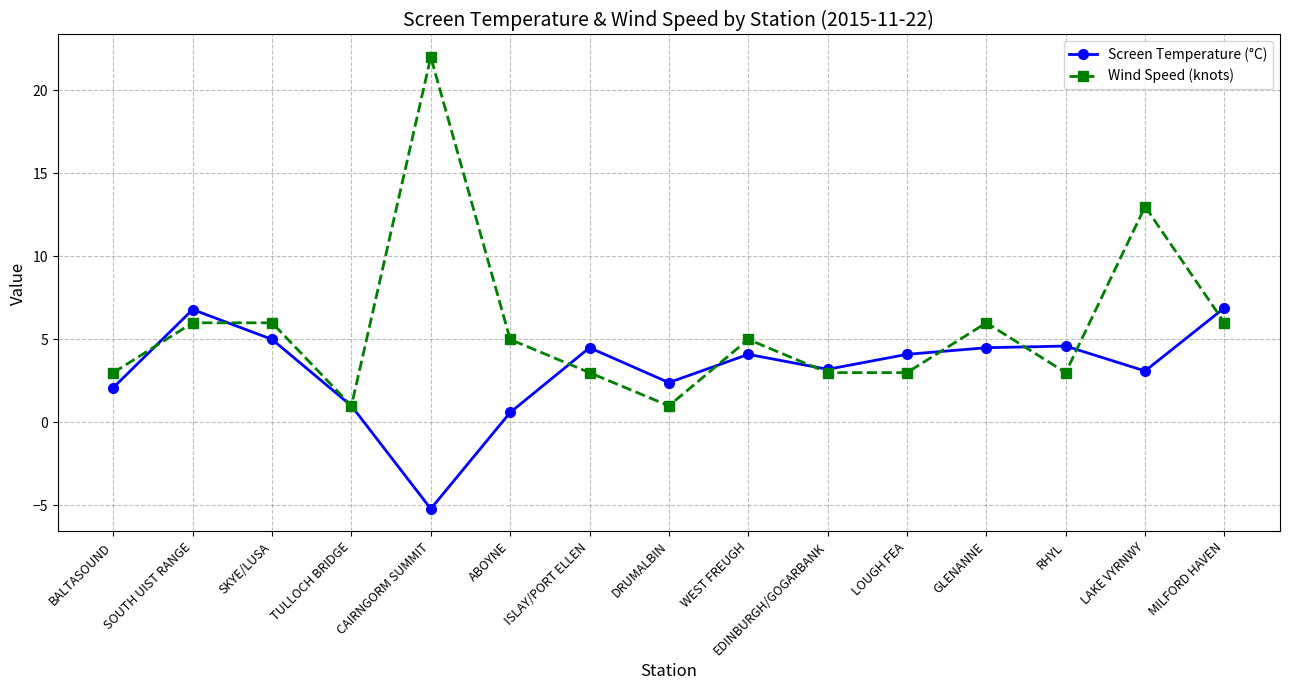

What is the sum of all Screen Temperature (°C) values?

47.7